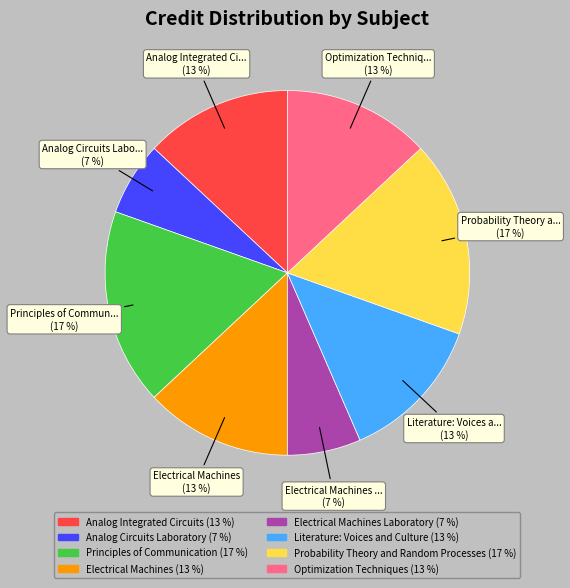

Is there any slice that represents more than half of the pie?

No